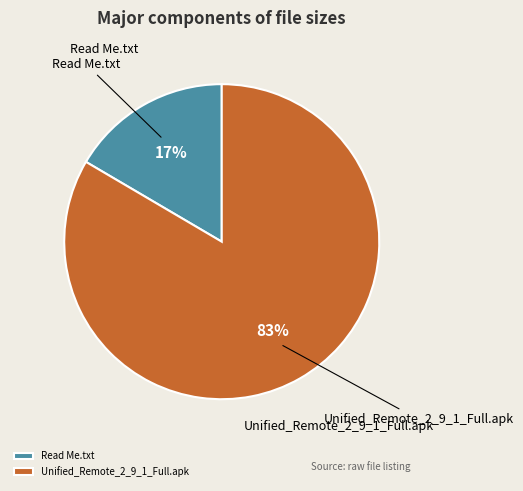

To the nearest percent, what is the combined percentage of Read Me.txt and Unified_Remote_2_9_1_Full.apk?

100%